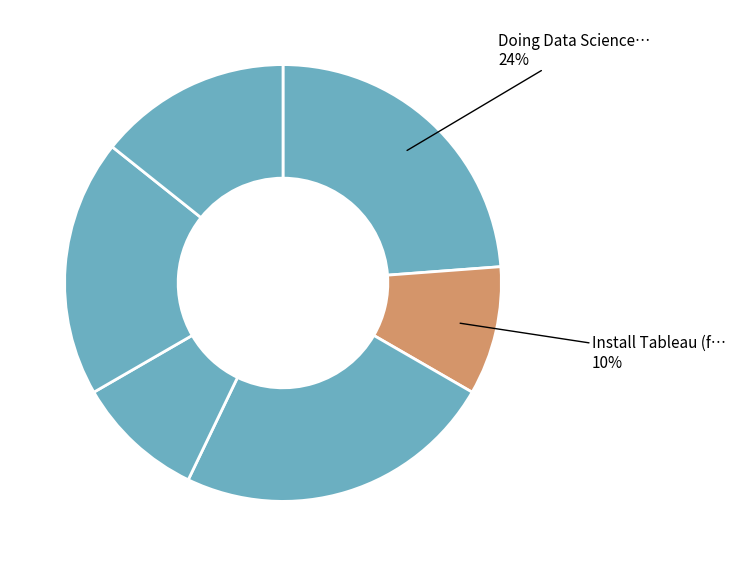

Is there any slice that represents more than half of the pie?

No